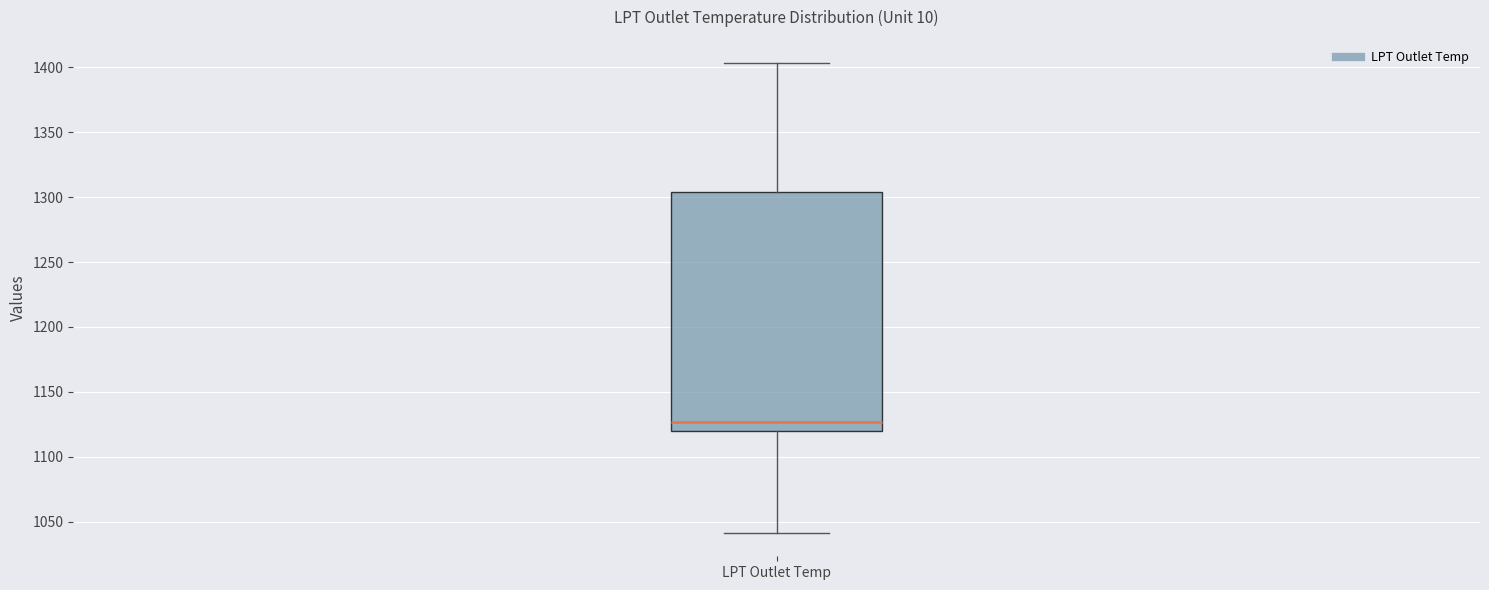

Transcribe this box plot: give where the median line is, the range the box spans, and where the two whiskers end, as read against the y-axis. The values are not printed on the chart, so give them approximately, as read against the axis.

median 1125, box 1120 to 1305, whiskers 1040 to 1405